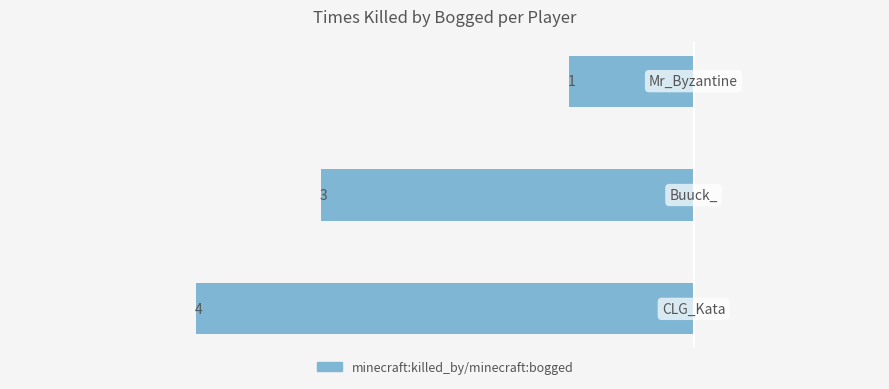

Does the chart contain any negative values?

Yes